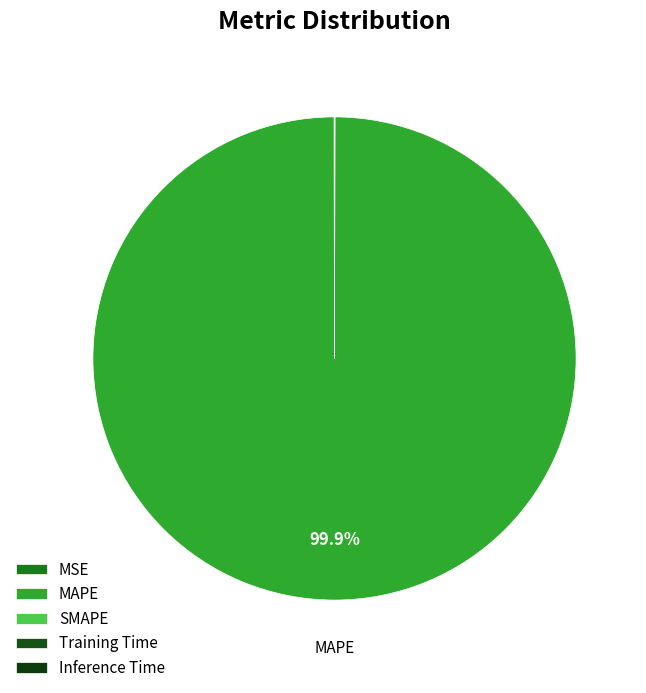

How many segments does this pie chart have?

5